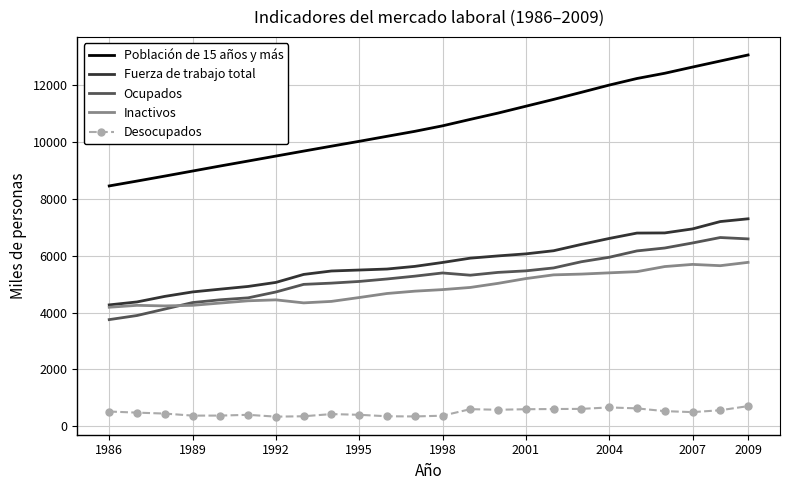

Which series has the widest spread of values?

Población de 15 años y más